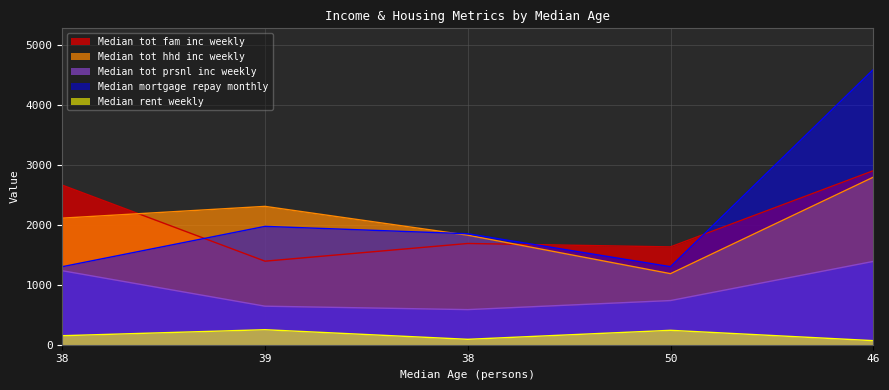

Does the chart display data point markers on the line(s)?

No